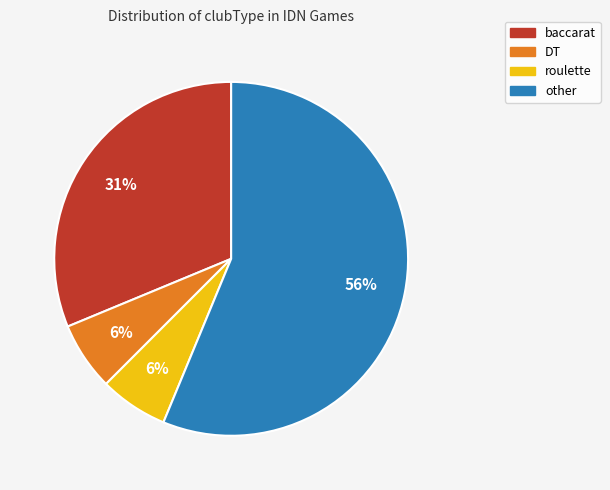

How many segments does this pie chart have?

4